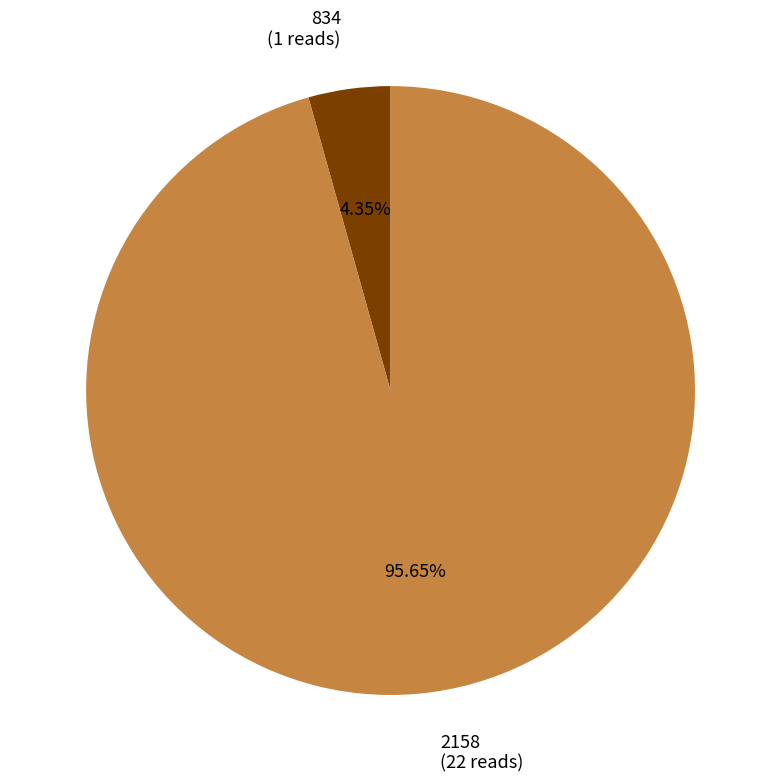

To the nearest percent, what is the difference between the 2158 and 834 slice percentages?

91%